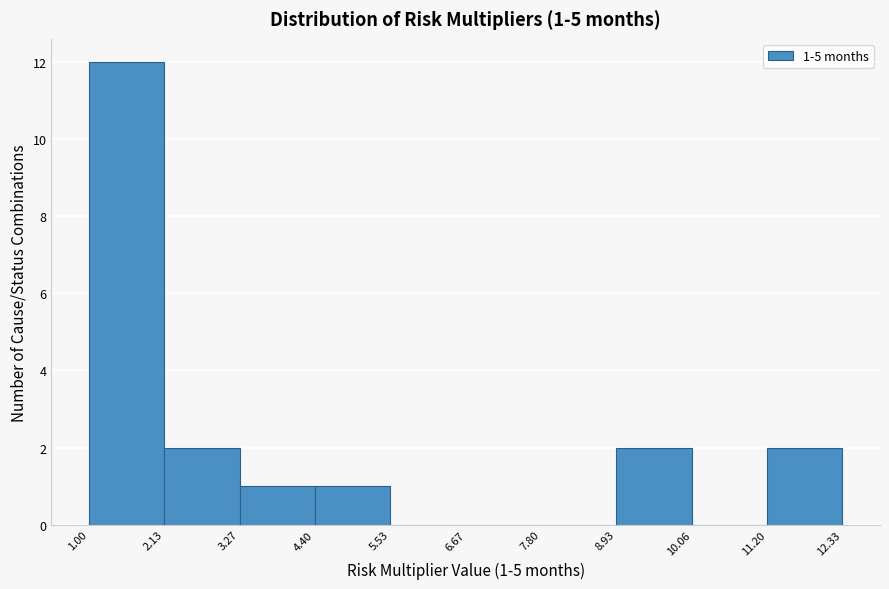

Which range on the x-axis has the tallest bar?

1.00 to 2.13